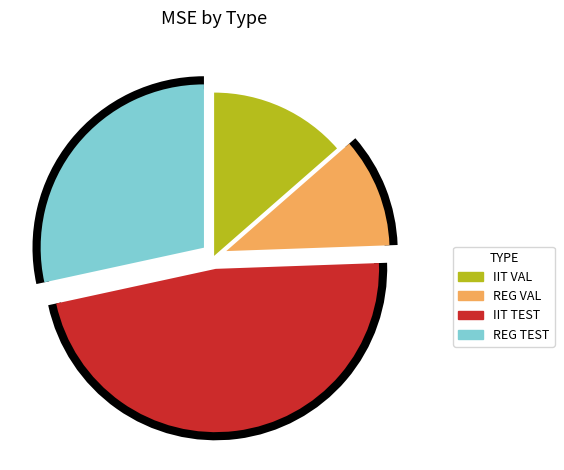

To the nearest percent, what is the difference between the largest and smallest slice percentages?

36%